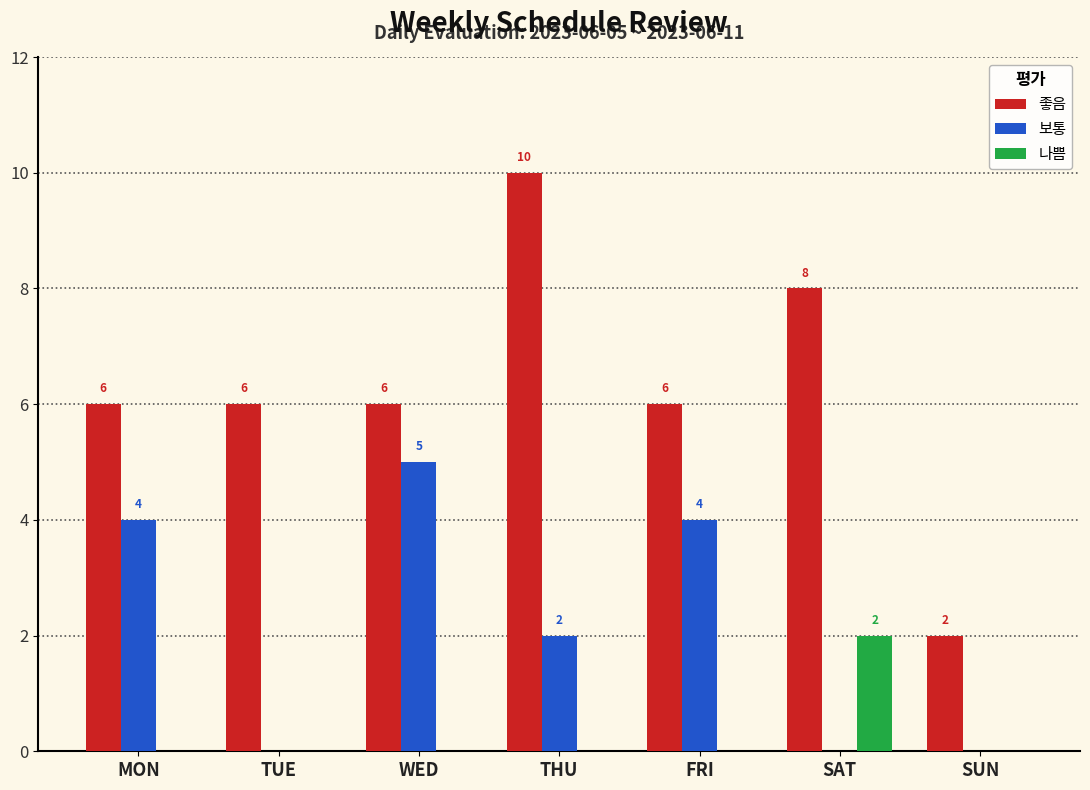

Are the bars grouped side by side (vs. stacked)?

Yes